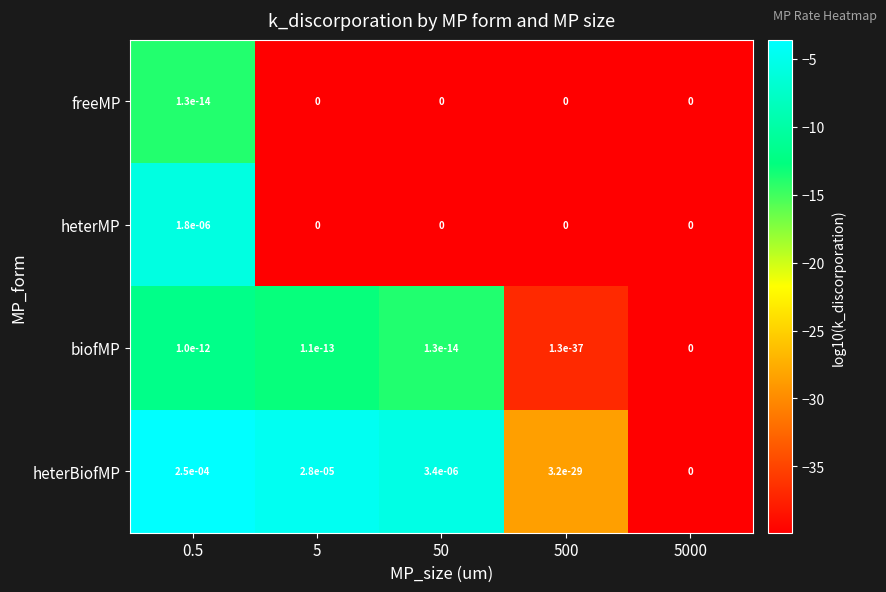

Which series changed the most between 5 and 500?

heterBiofMP